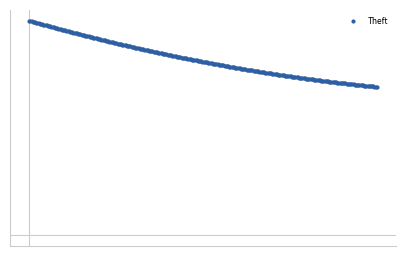

Is this an area chart (filled region under the line)?

No